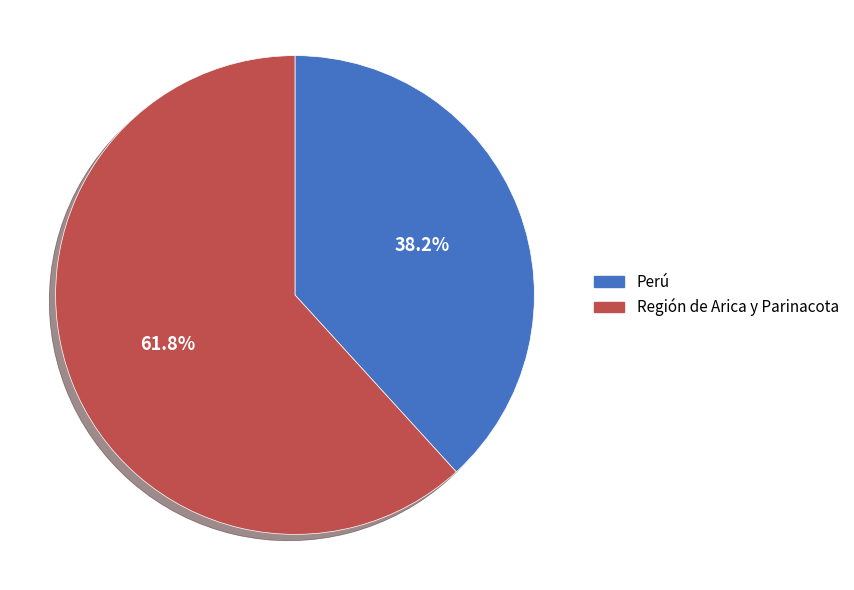

What is the ratio of the value at Región de Arica y Parinacota to the value at Perú?

1.6